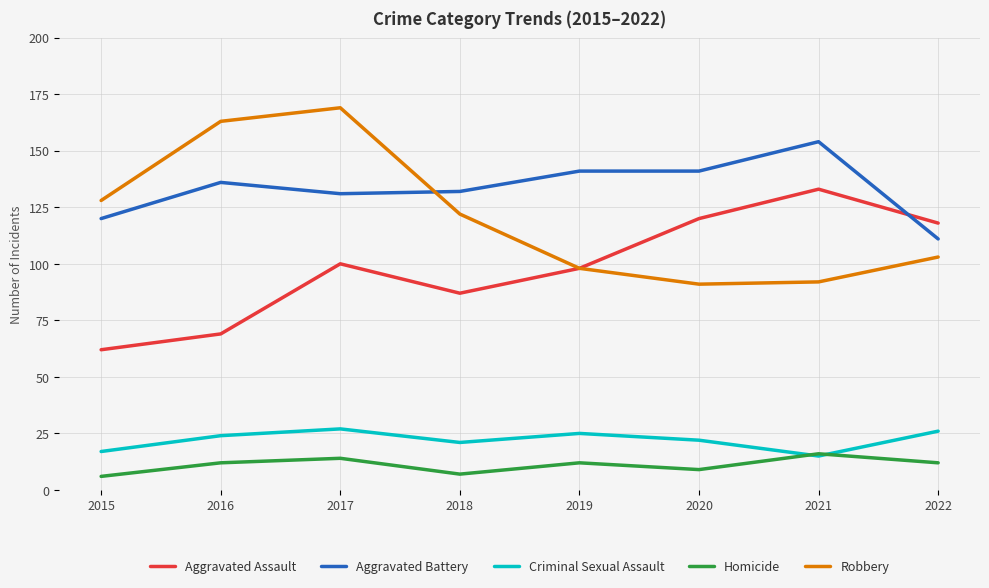

Is the value of Criminal Sexual Assault at 2017 greater than the value of Aggravated Battery at 2016?

No